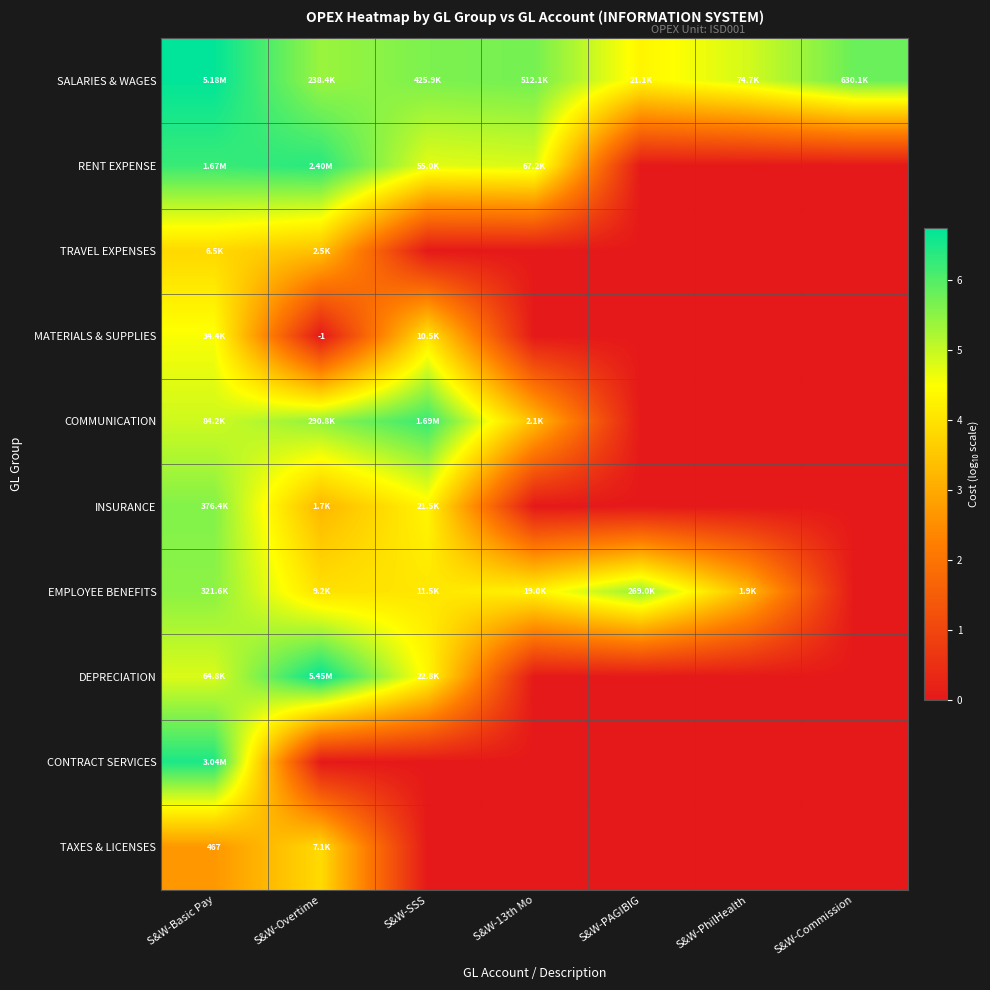

How many values in the RENT EXPENSE series exceed 4?

4